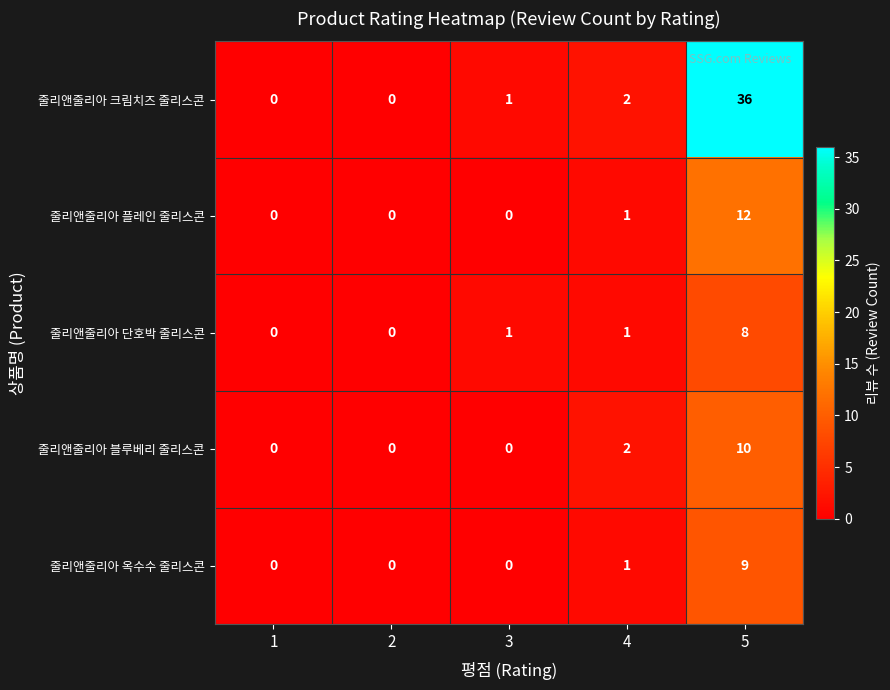

Count the 줄리앤줄리아 블루베리 줄리스콘 values in the range 0 to 2.

4